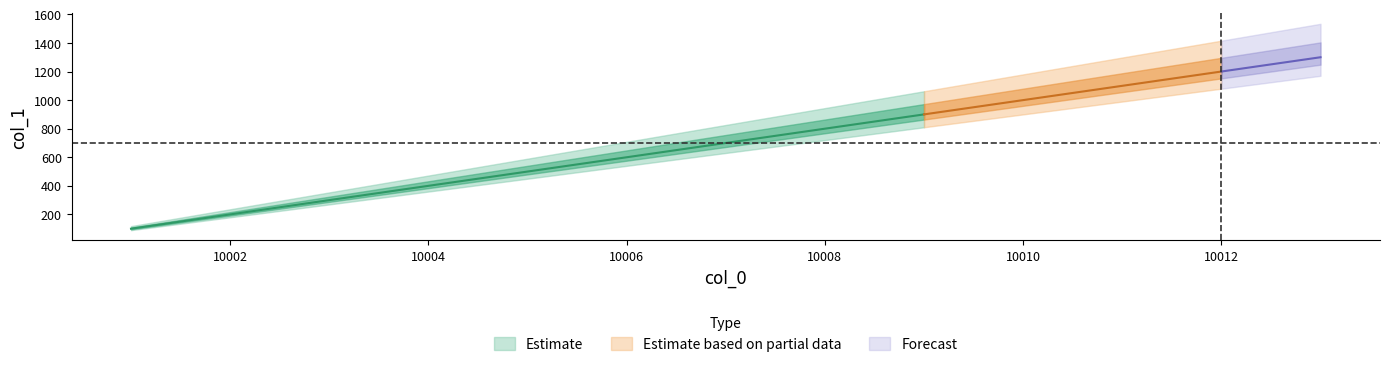

Which category has the highest value across all series?

10013